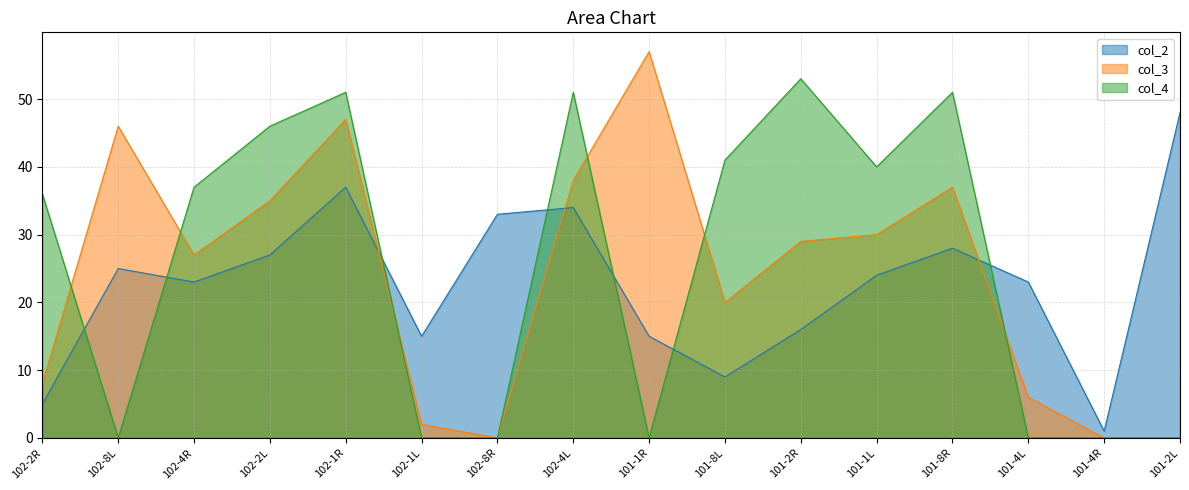

What is the difference between the maximum and minimum values in the col_2 series?

47